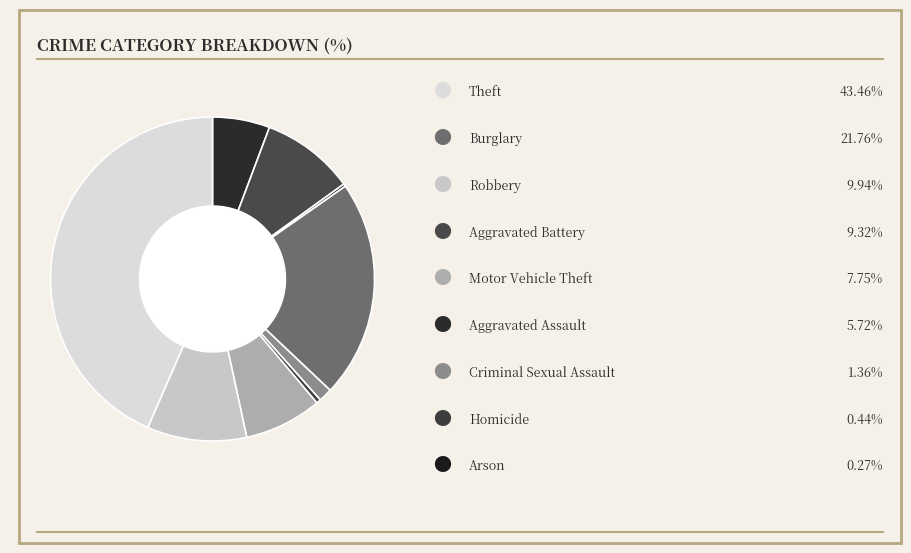

What is the smallest slice in the pie chart?

Arson